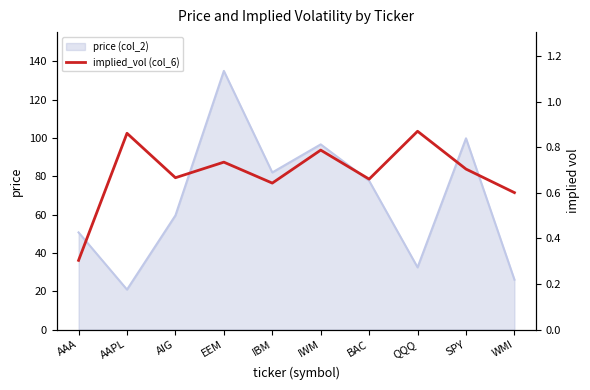

Rank the categories by price (col_2) value from highest to lowest.

EEM, SPY, IWM, IBM, BAC, AIG, AAA, QQQ, WMI, AAPL